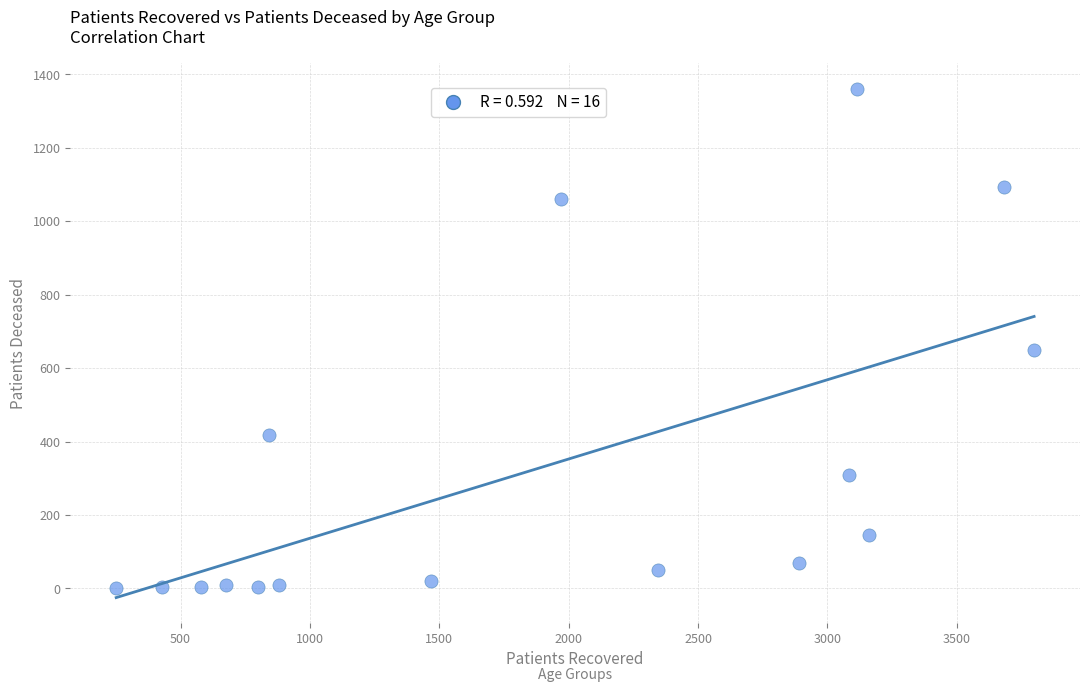

What is the range of X values (max minus min)?

3548